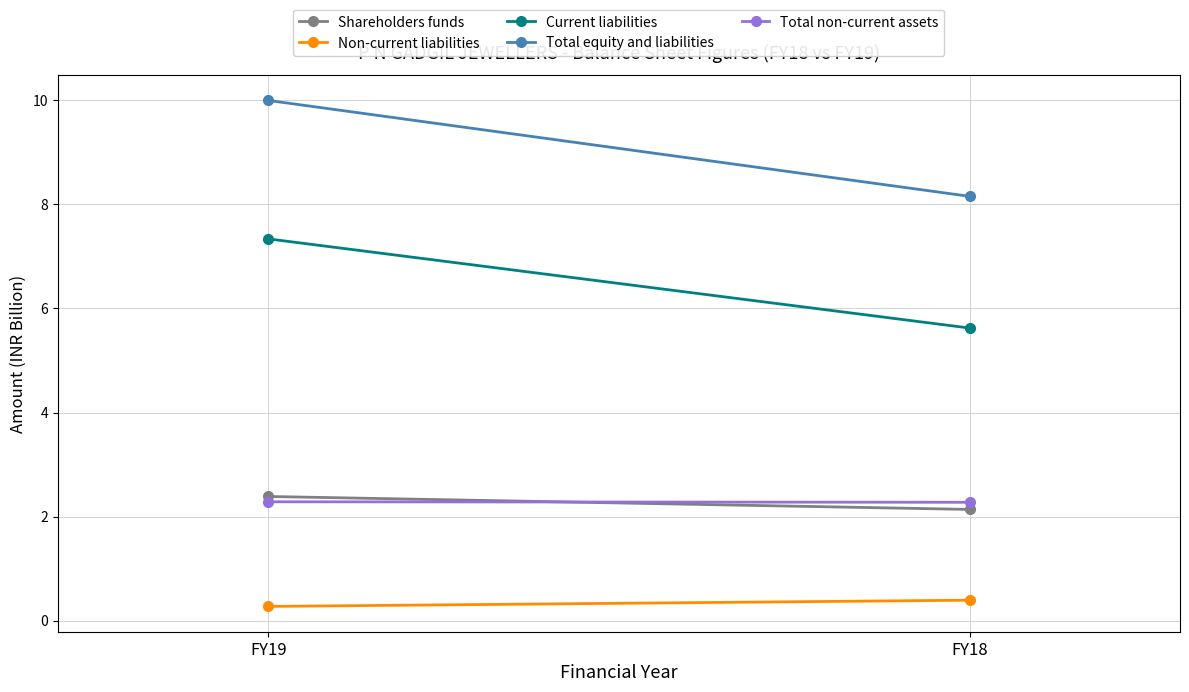

What is the difference between the maximum and minimum values in the Non-current liabilities series?

0.1